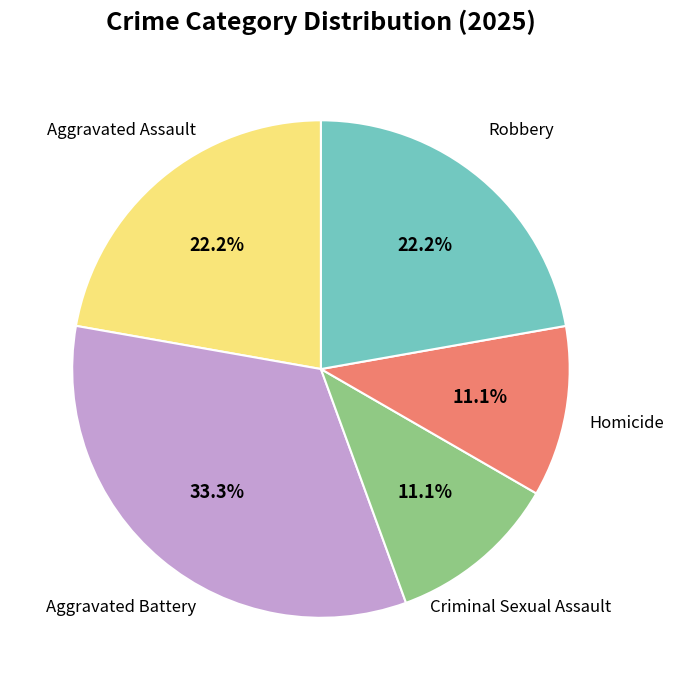

Is there any slice that represents more than half of the pie?

No